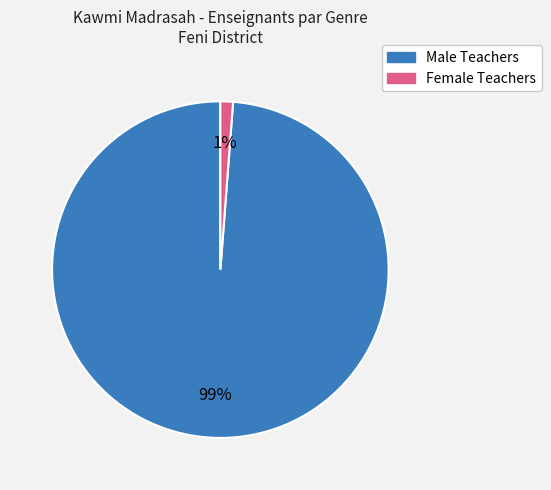

How many segments does this pie chart have?

2